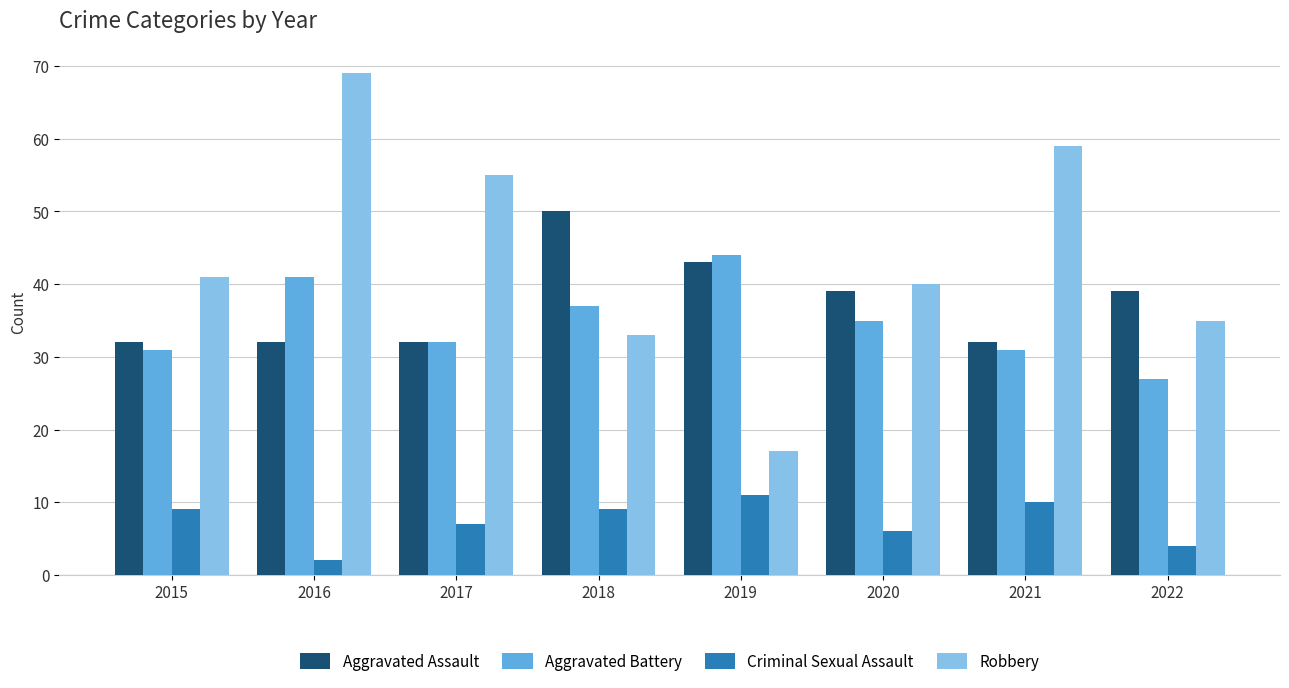

How many bars are there in each group?

4